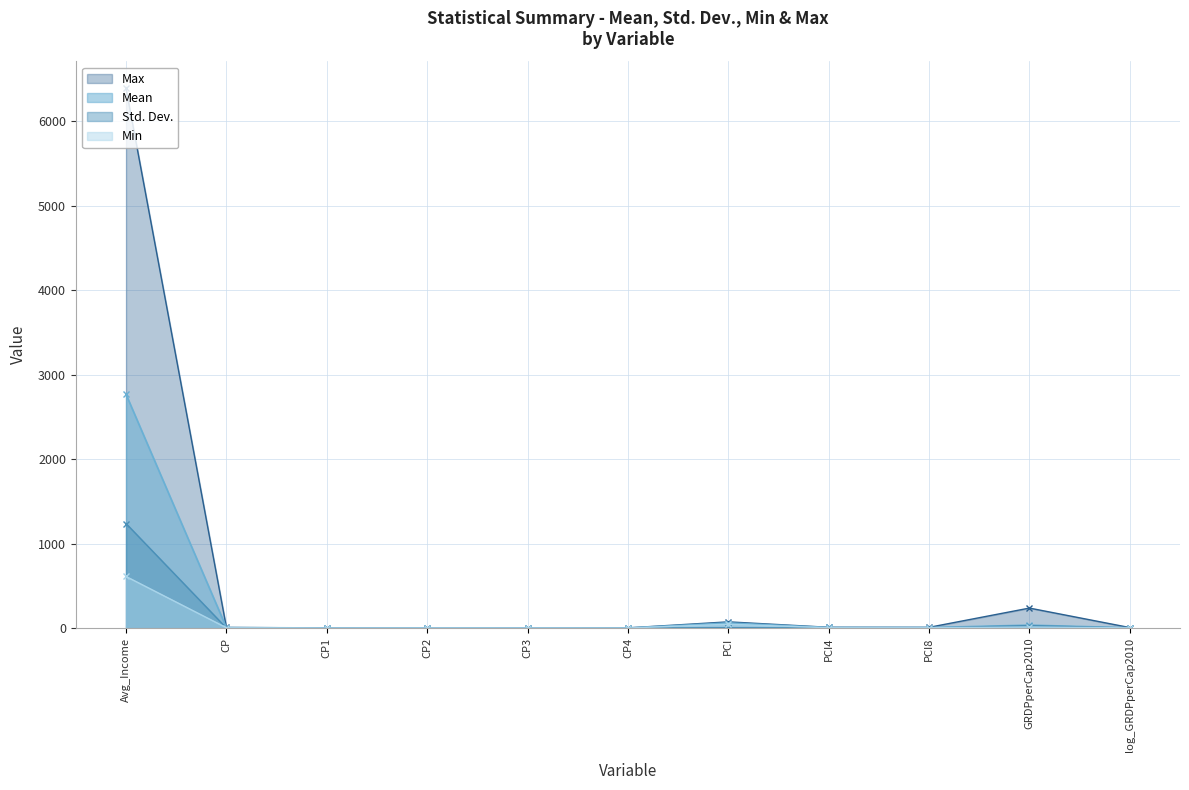

What is the total value across all series at CP?

16.2